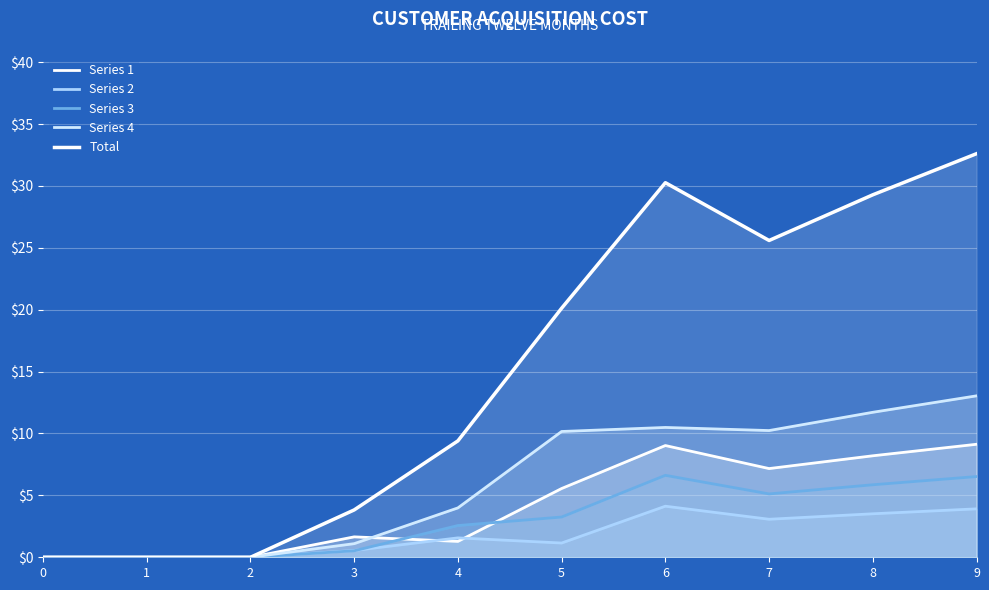

How many points are higher than both their immediate neighbors (excluding endpoints)?

1